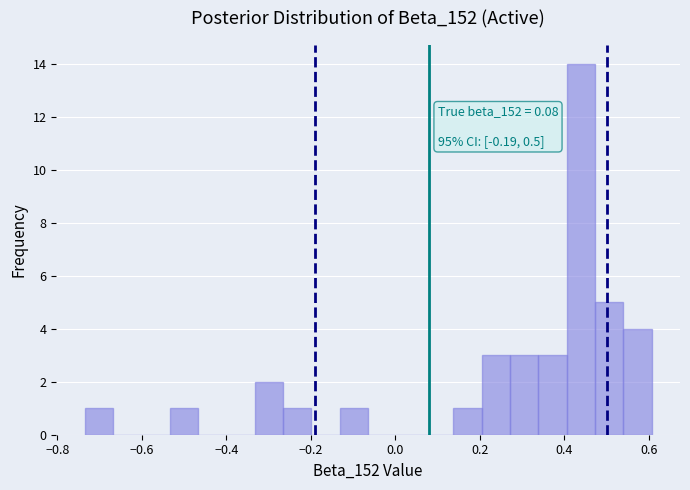

Read against the x-axis, roughly where is the centre of the tallest bar?

0.44